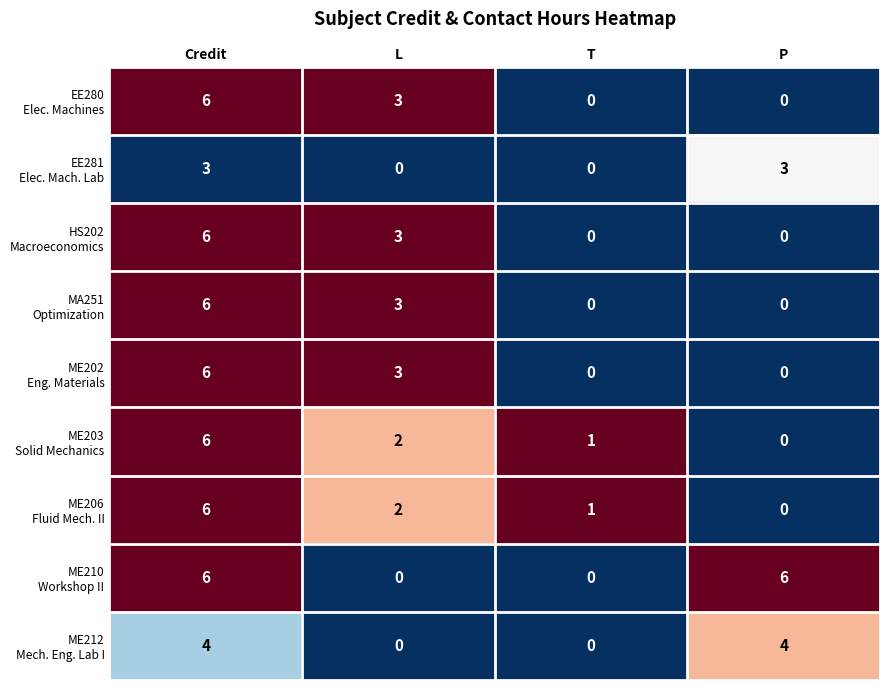

What is the spread (max minus min) of values at L?

3